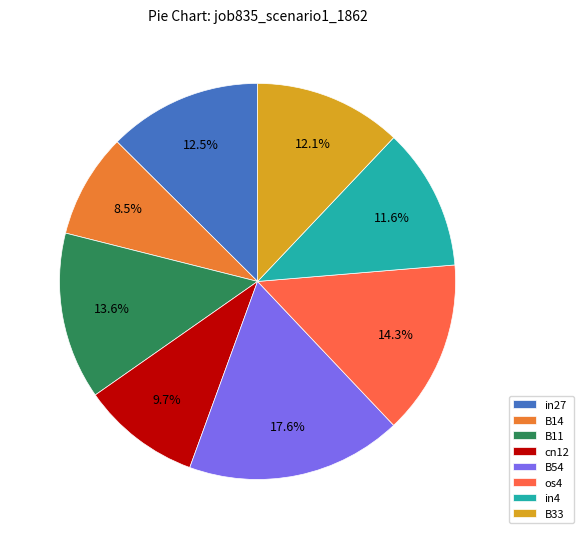

Which slice is the largest?

B54